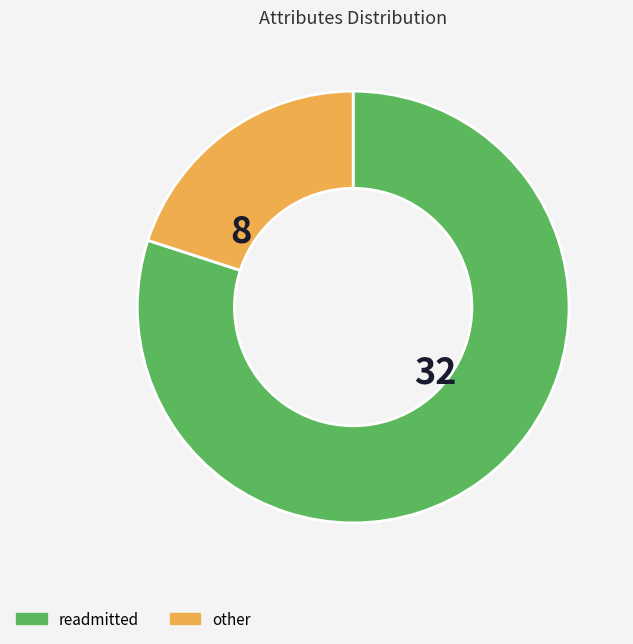

How many segments does this pie chart have?

2